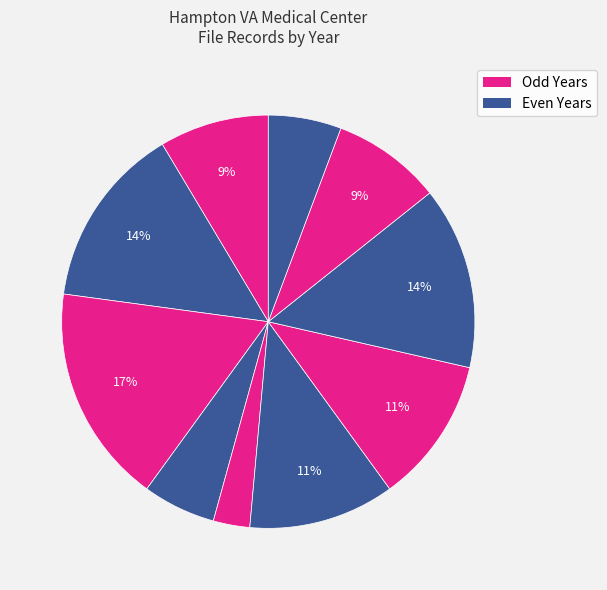

What is the smallest slice in the pie chart?

2013